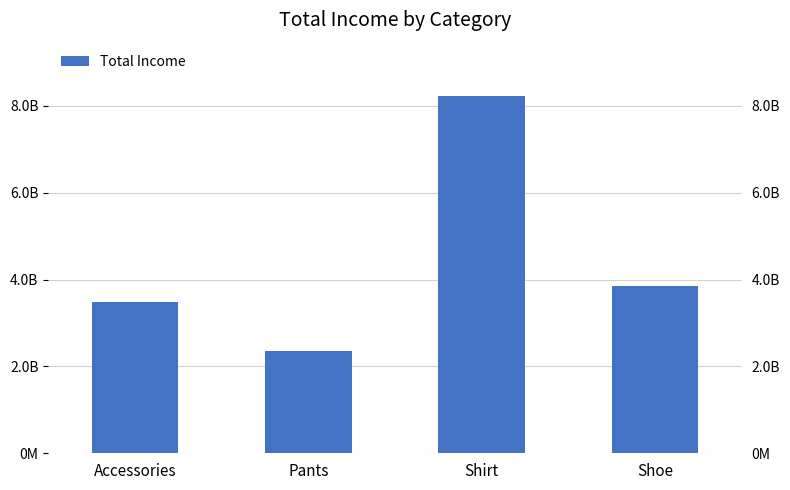

Reading left to right, list all the values displayed in this chart.

348993761.0	235088859.8	822173951.2	384075448.9